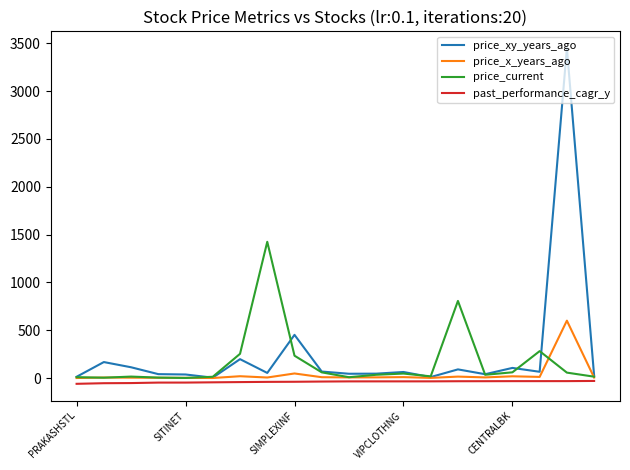

Rank the series by their maximum value, from highest to lowest.

price_xy_years_ago, price_current, price_x_years_ago, past_performance_cagr_y